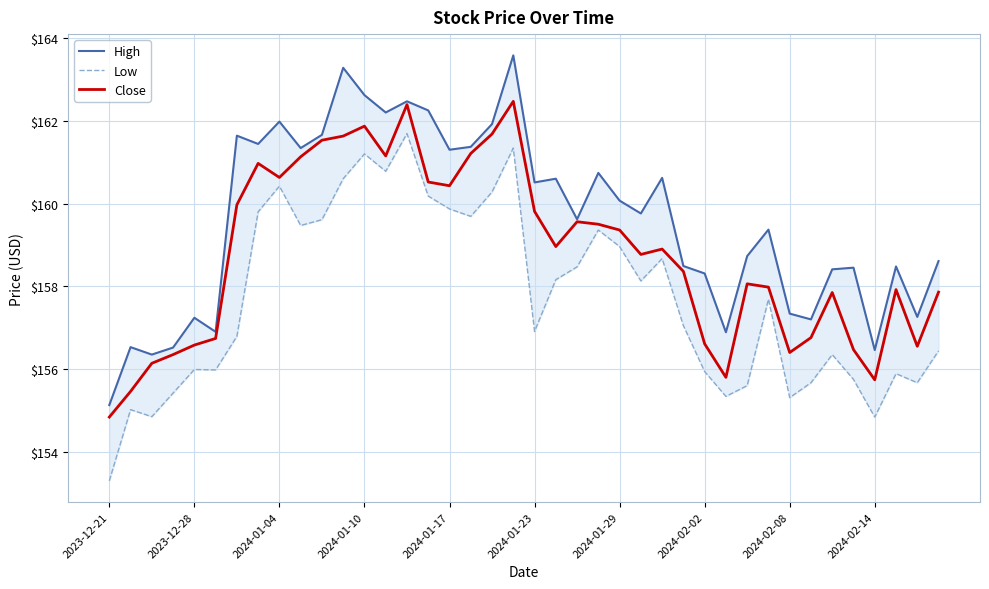

True or false: Close has a value of 265.9 at 2024-02-08.

False